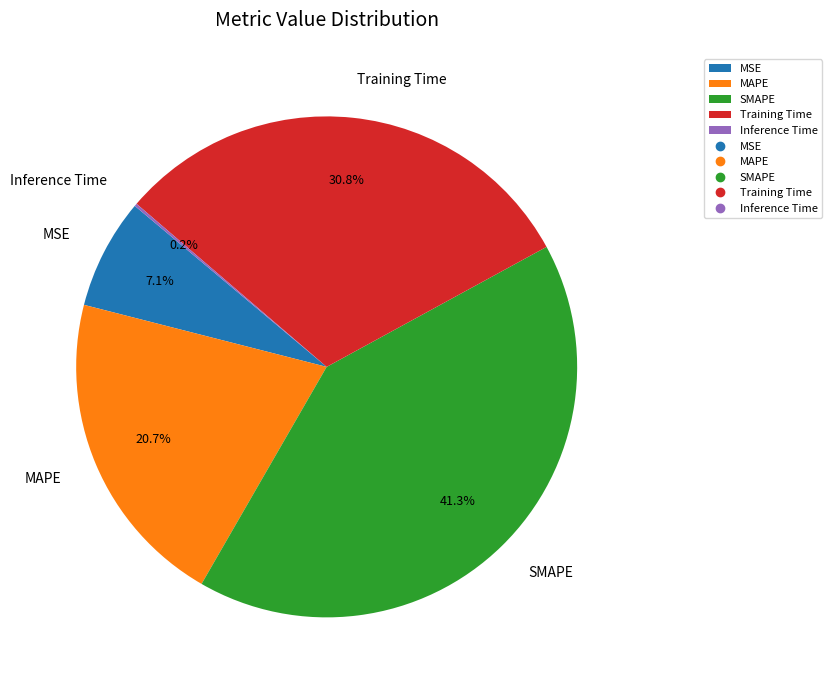

The MSE slice represents 7% of the pie. True or false?

True